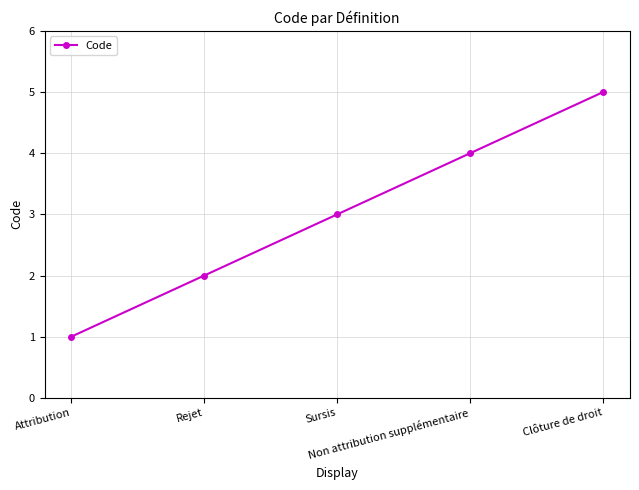

List the labels in order of value, largest first.

Clôture de droit, Non attribution supplémentaire, Sursis, Rejet, Attribution